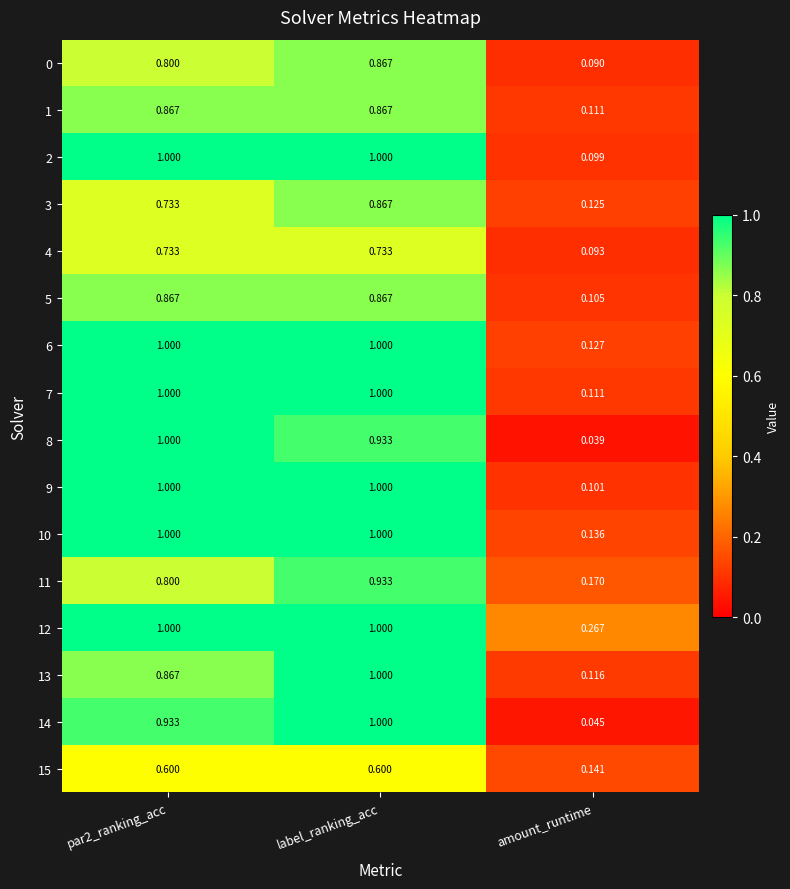

Where is 13 nearest to the value 0?

amount_runtime